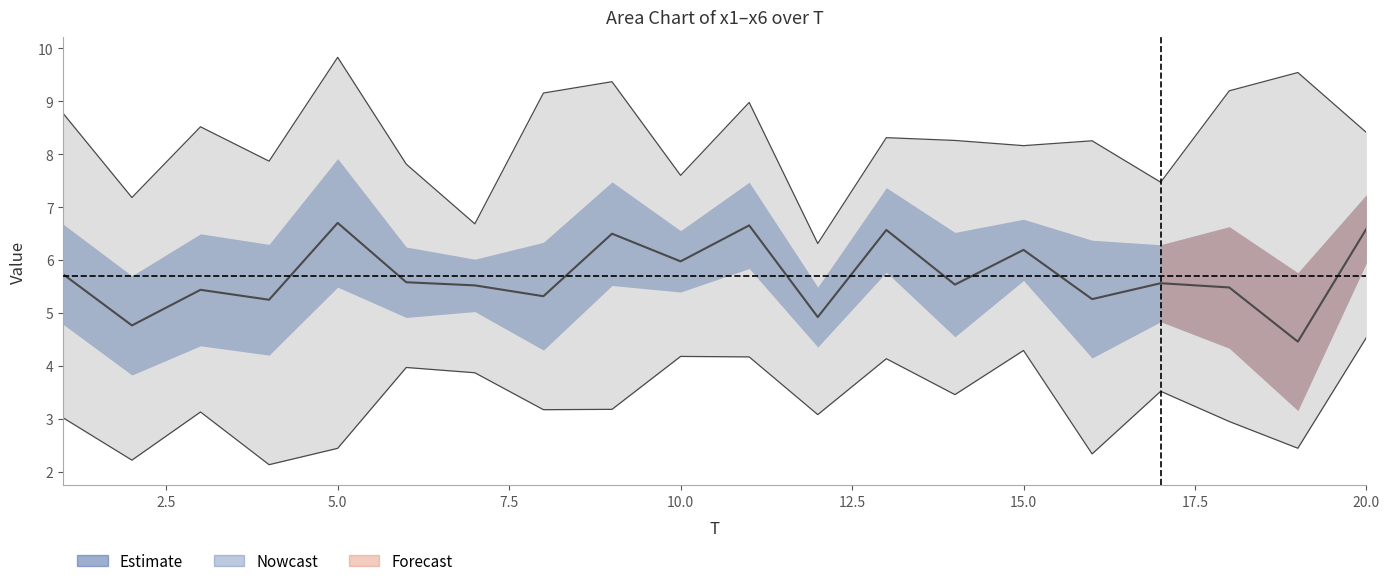

The value of x4 at 4 is 2.1. True or false?

True